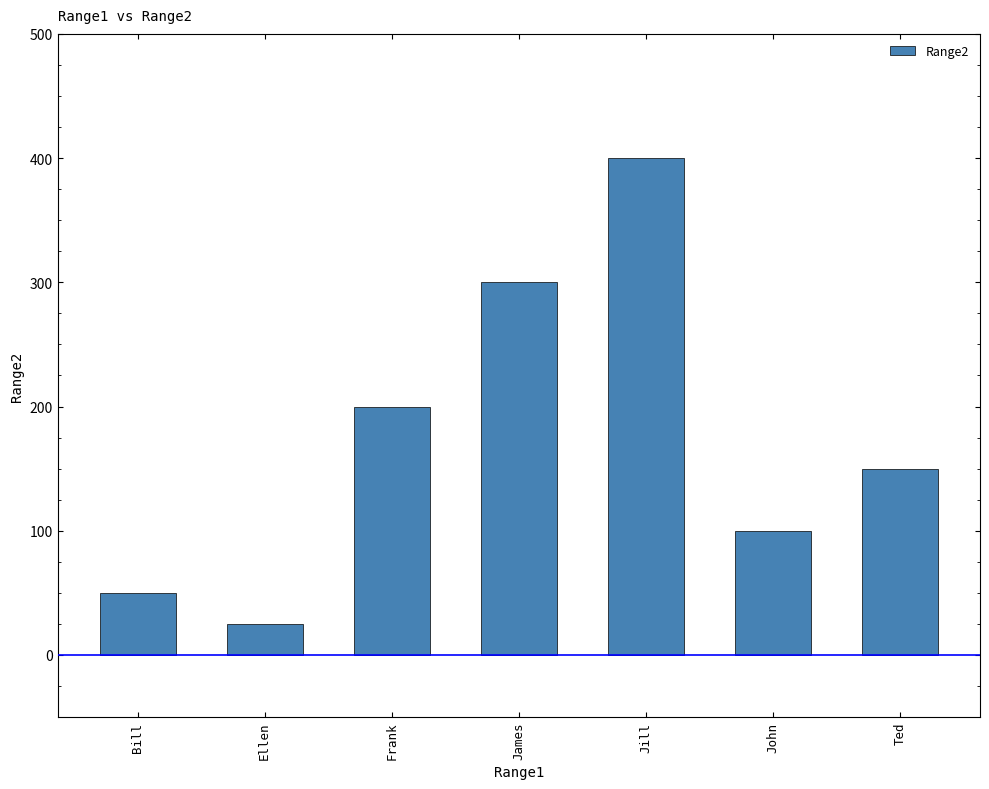

What is the sum of all values?

1225